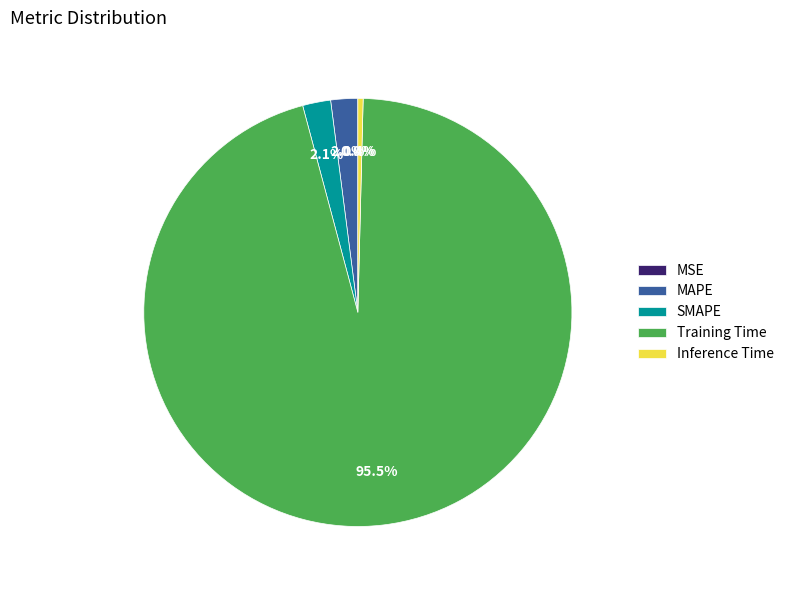

Is there any slice that represents more than half of the pie?

Yes